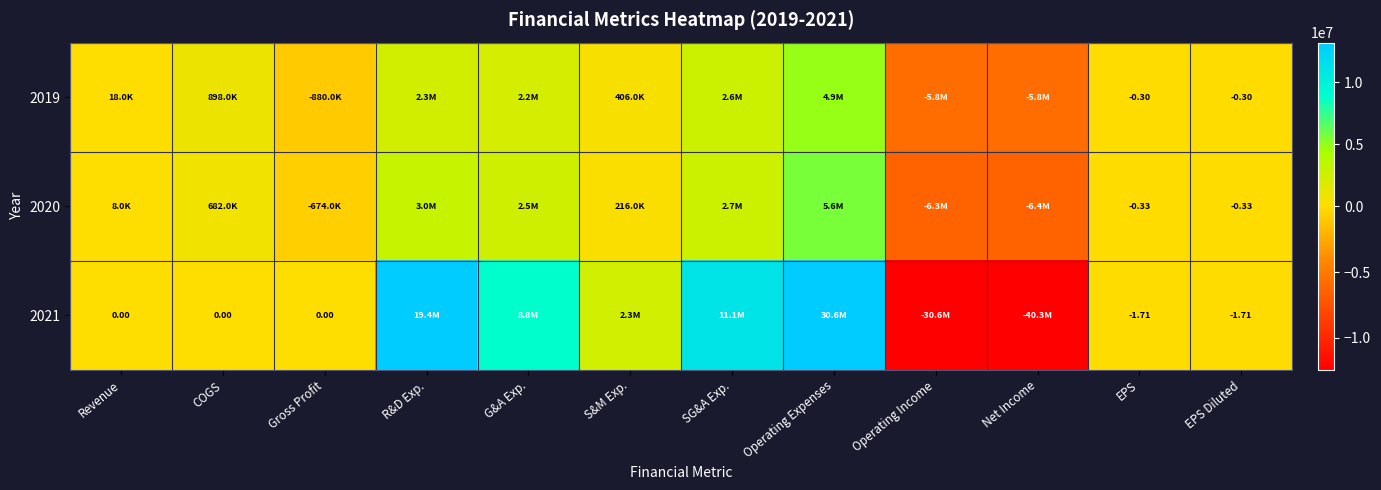

What is the greatest value displayed?

30560000.0